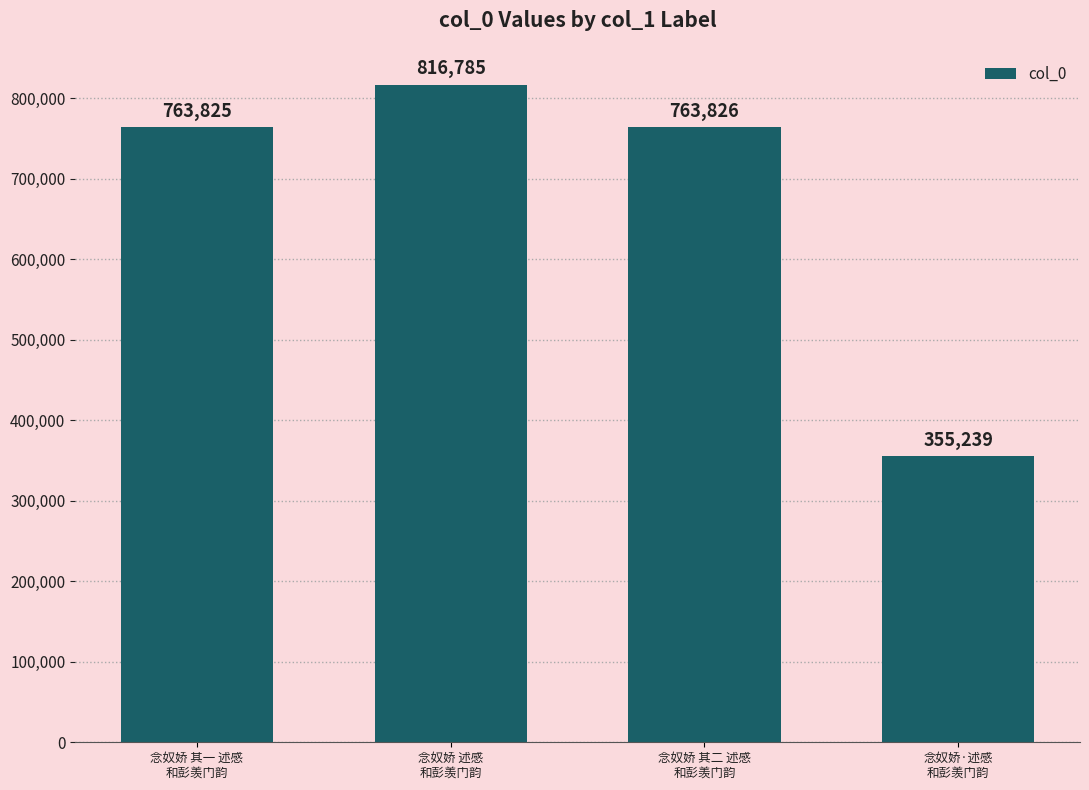

What position from the right is 念奴娇·述感
和彭羡门韵?

1